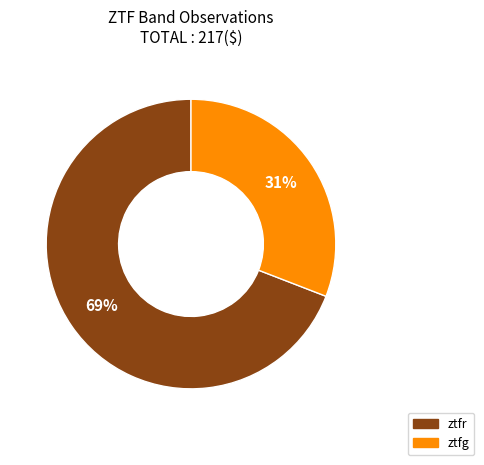

To the nearest percent, what is the combined percentage of ztfg and ztfr?

100%